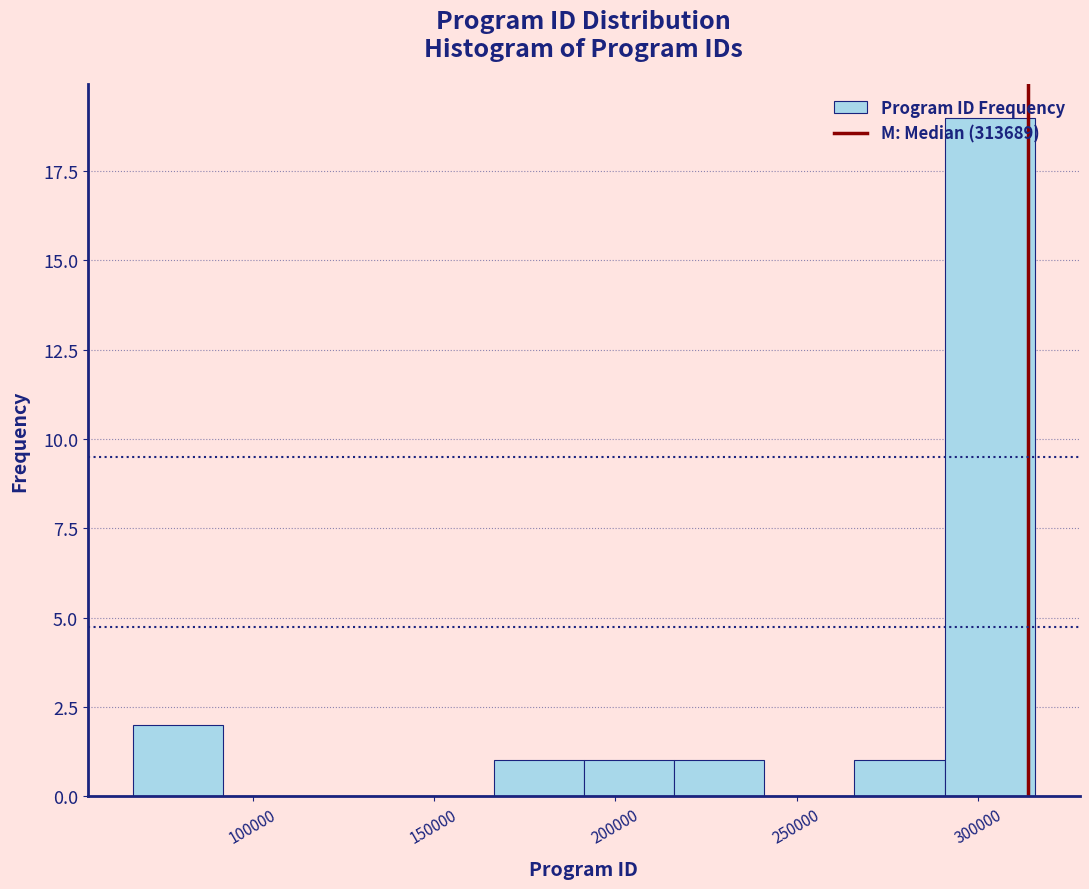

Which range on the x-axis has the tallest bar?

290000 to 315000